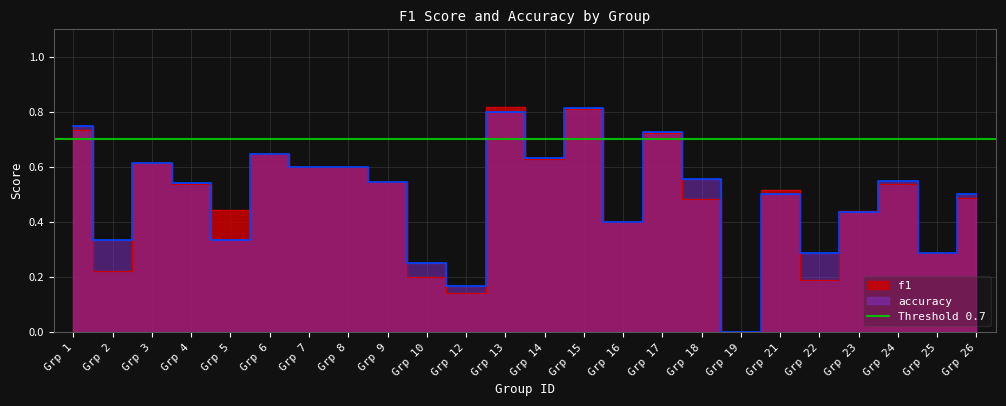

After their last crossing, which series has the higher values: accuracy or f1?

accuracy